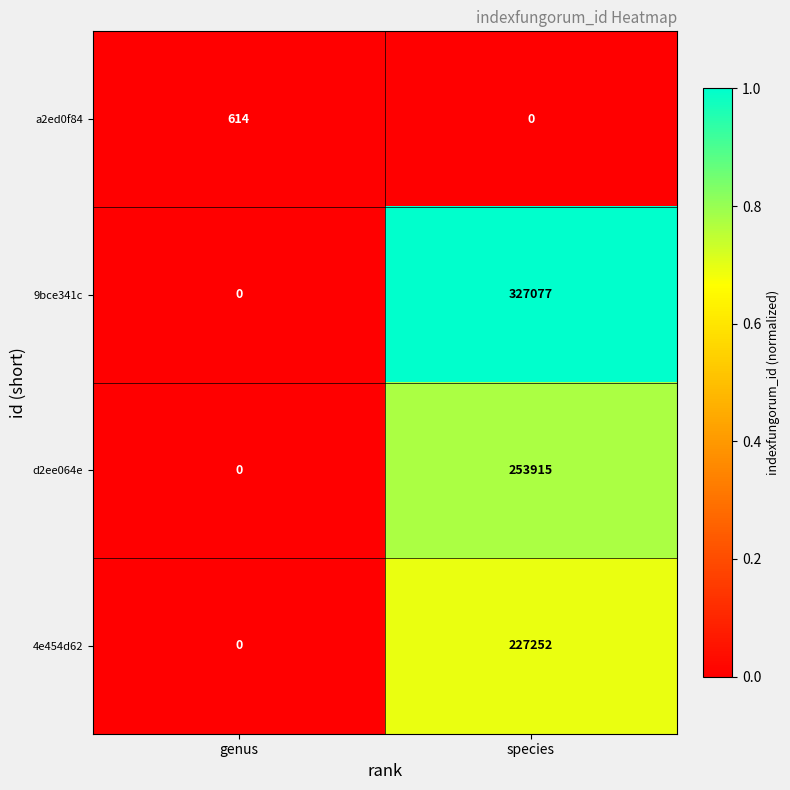

Rank the categories by a2ed0f84 value from lowest to highest.

species, genus